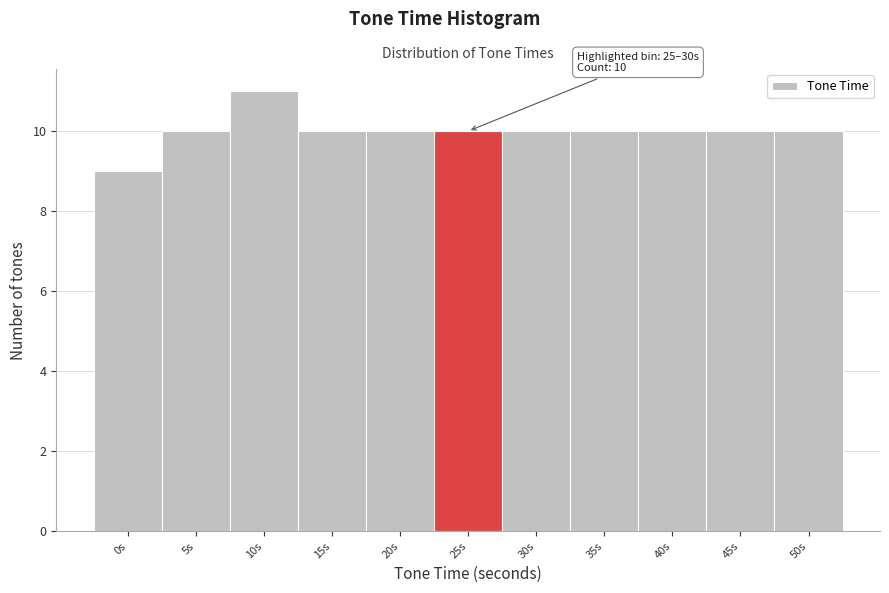

Reading right to left, transcribe all the data shown in this chart.

10	10	10	10	10	10	10	10	11	10	9